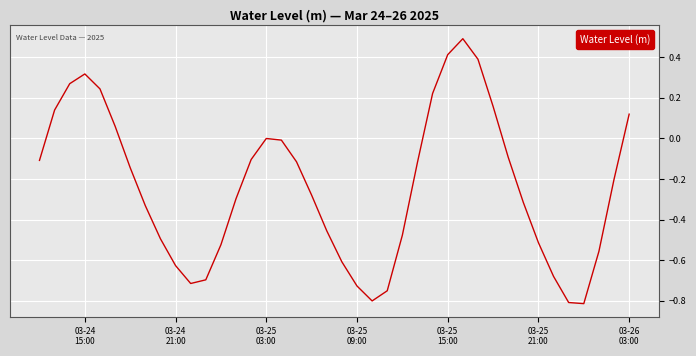

What is the maximum value shown in the chart?

0.5